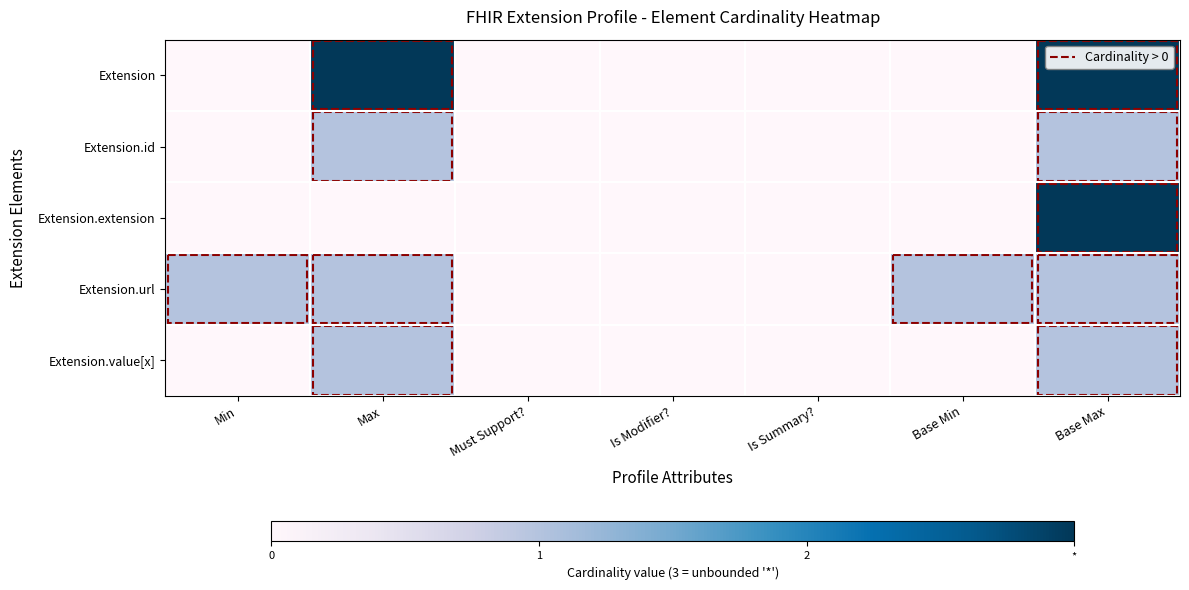

At which category is the sum across all series the highest?

Base Max